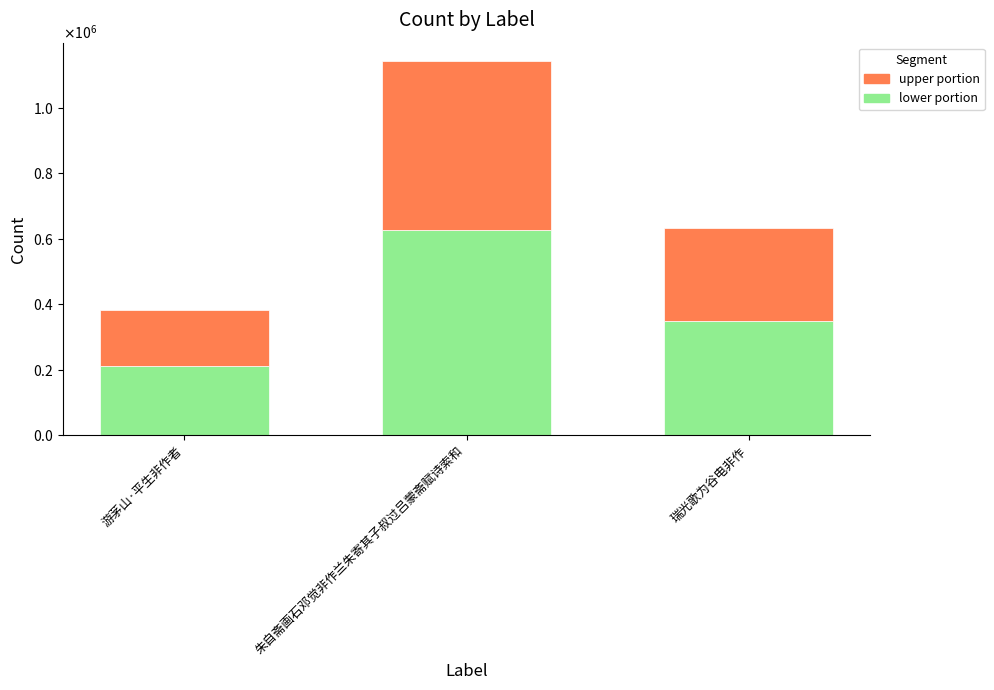

What position from the right is 朱自斋画石邓觉非作兰朱寄其子叔过吕蒙斋赋诗索和?

2